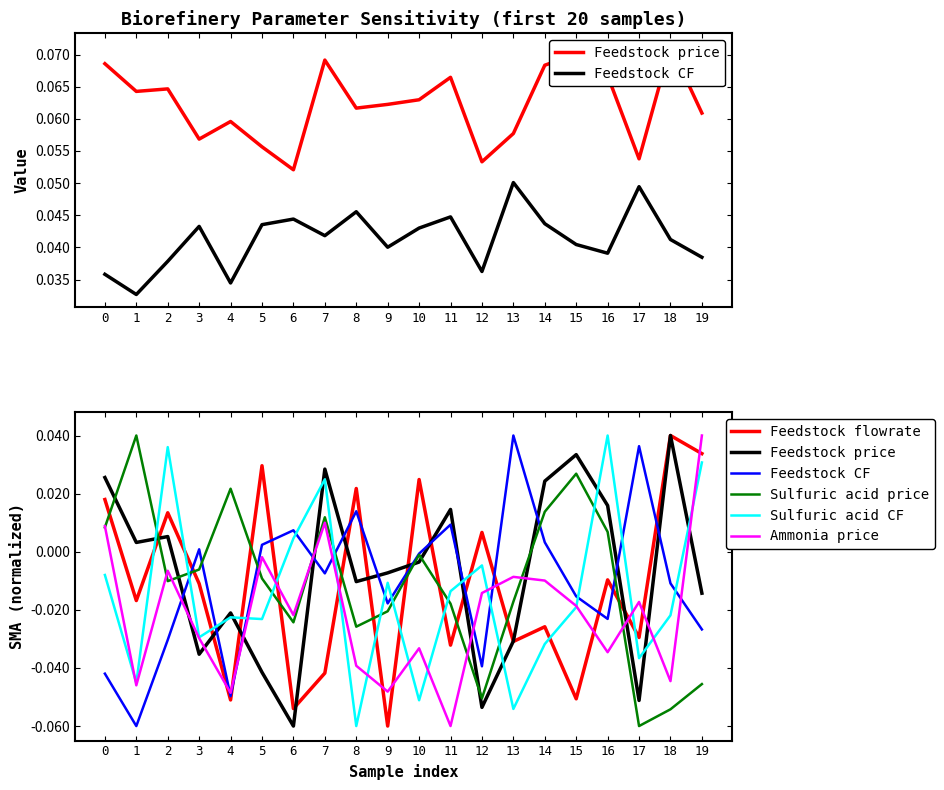

The Sulfuric acid CF series shows 0.0 at 19. True or false?

False